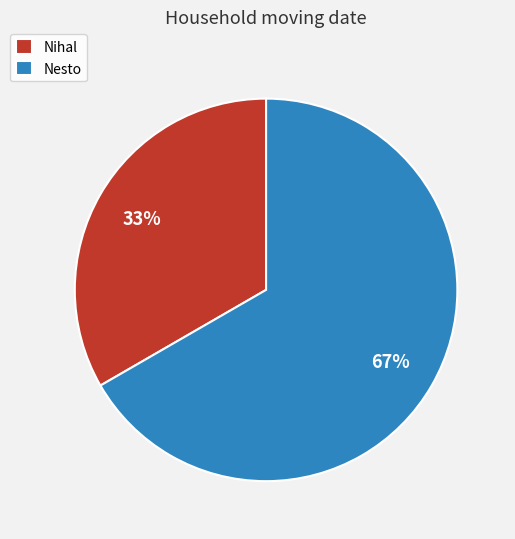

Which slice is the smallest?

Nihal